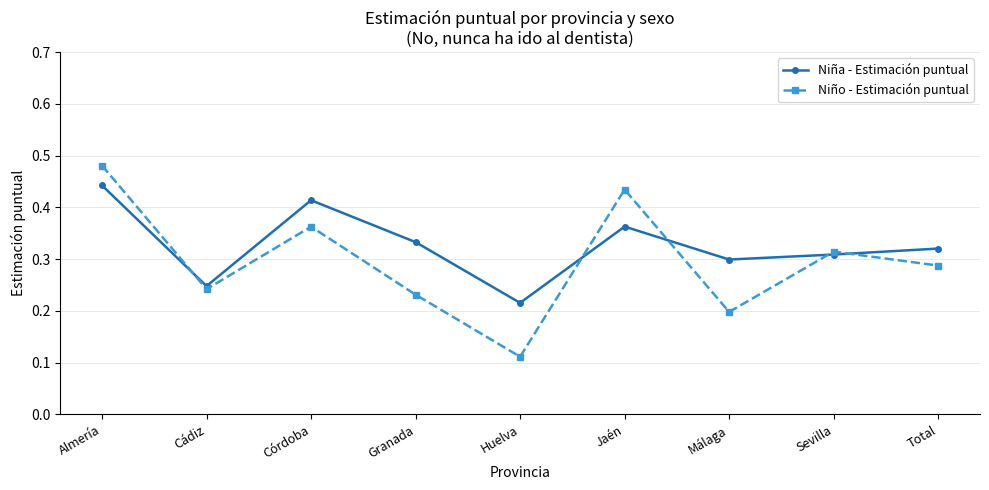

Rank the series by their average value, from highest to lowest.

Niña - Estimación puntual, Niño - Estimación puntual